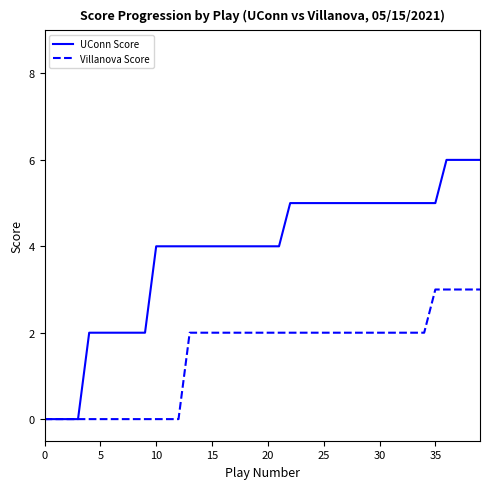

Reading left to right, extract all data points from this chart.

UConn Score: 0	0	0	0	2	2	2	2	2	2	4	4	4	4	4	4	4	4	4	4	4	4	5	5	5	5	5	5	5	5	5	5	5	5	5	5	6	6	6	6
Villanova Score: 0	0	0	0	0	0	0	0	0	0	0	0	0	2	2	2	2	2	2	2	2	2	2	2	2	2	2	2	2	2	2	2	2	2	2	3	3	3	3	3